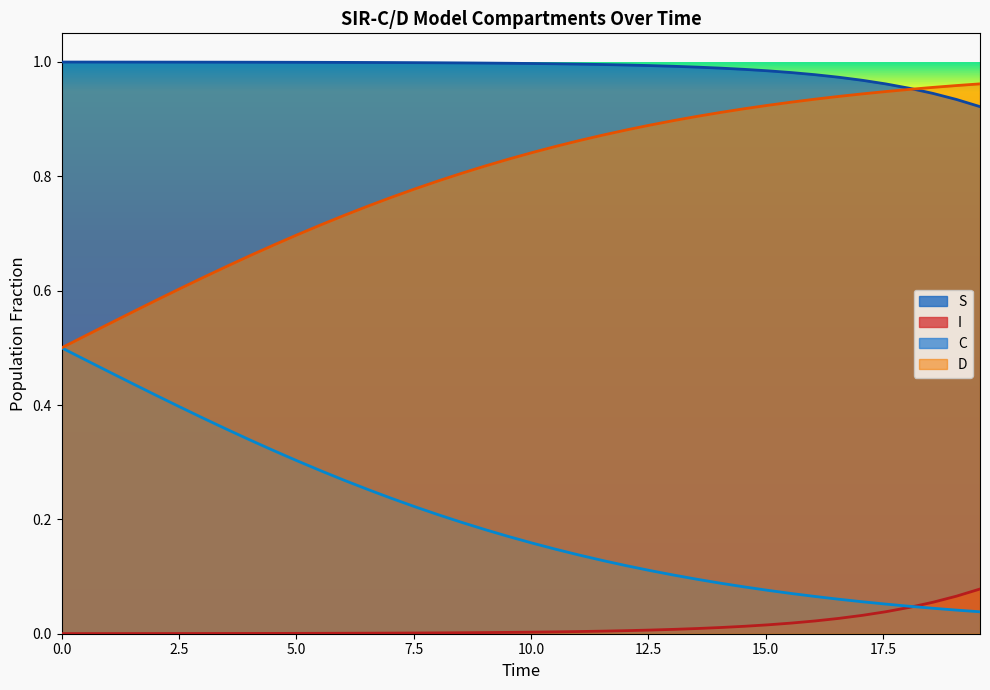

True or false: S and I cross at least once.

False